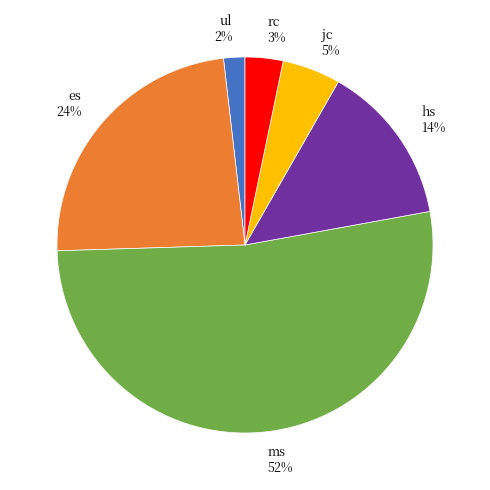

Is it true that jc is 11% of the pie?

False